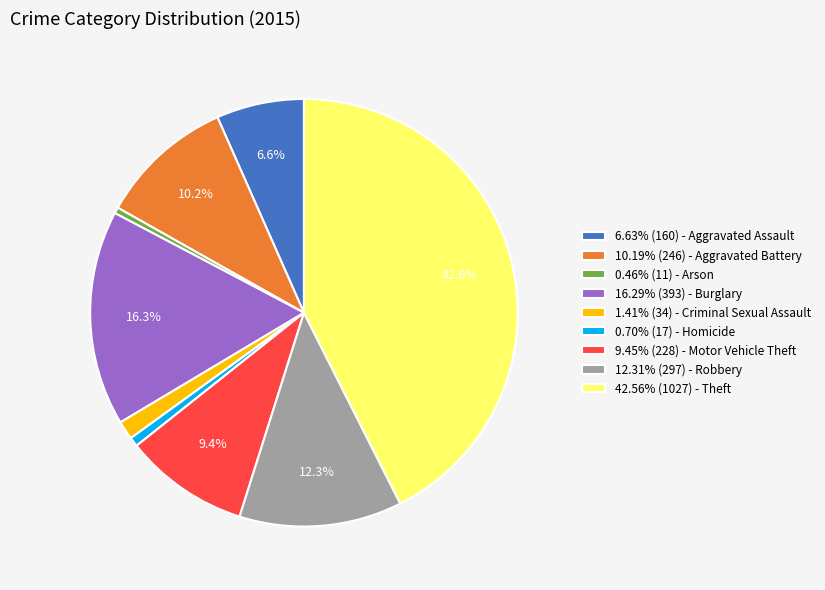

Does any single category account for the majority?

No